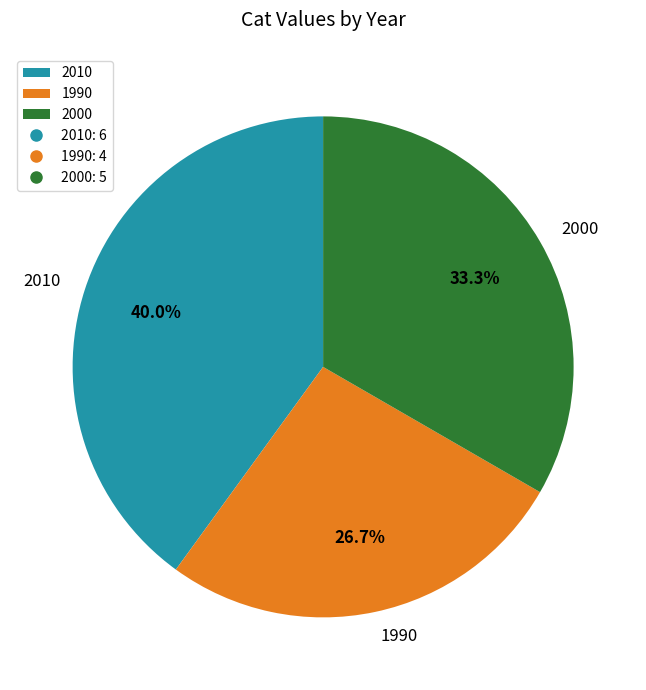

How much of the chart is everything except 2010?

60.0%